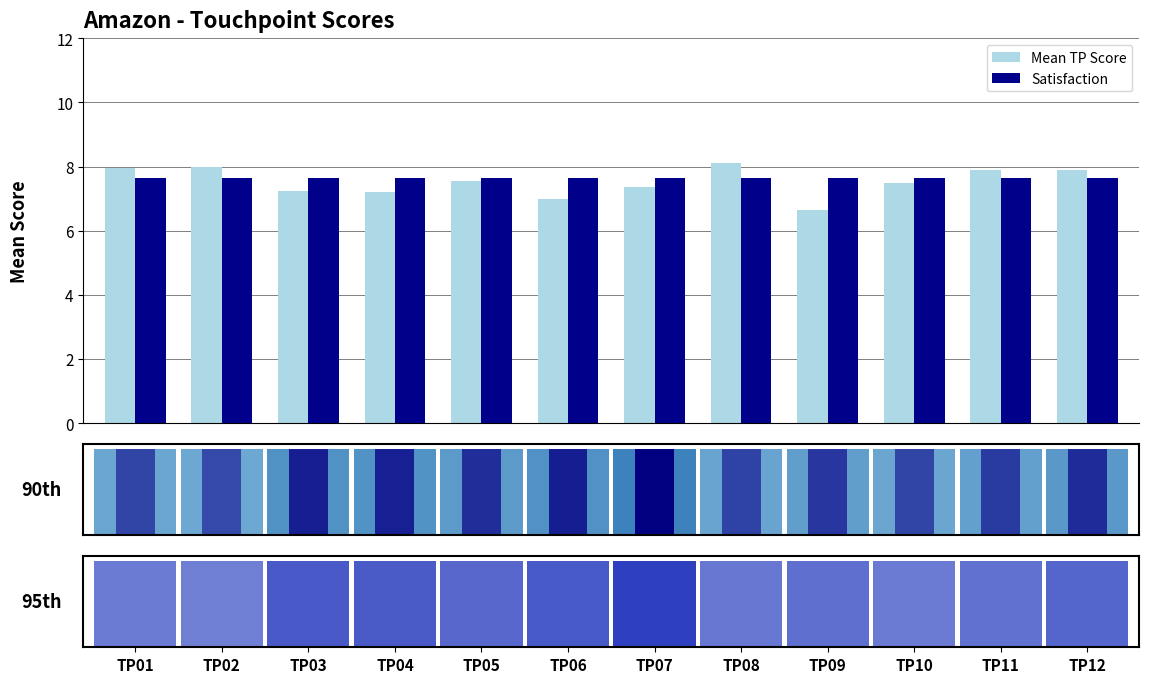

What is the approximate value of Satisfaction at TP07?

7.7